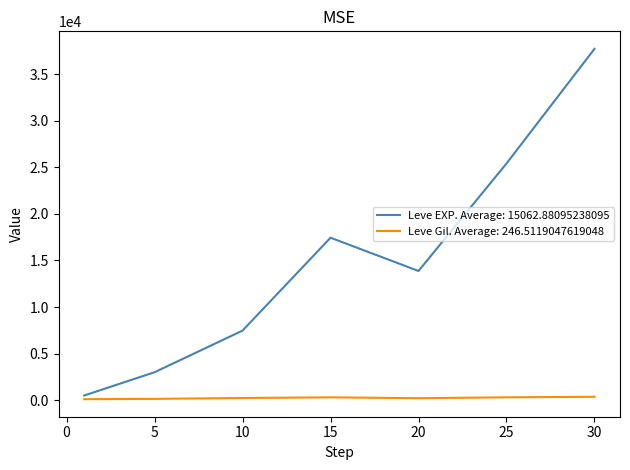

Is this an area chart (filled region under the line)?

No